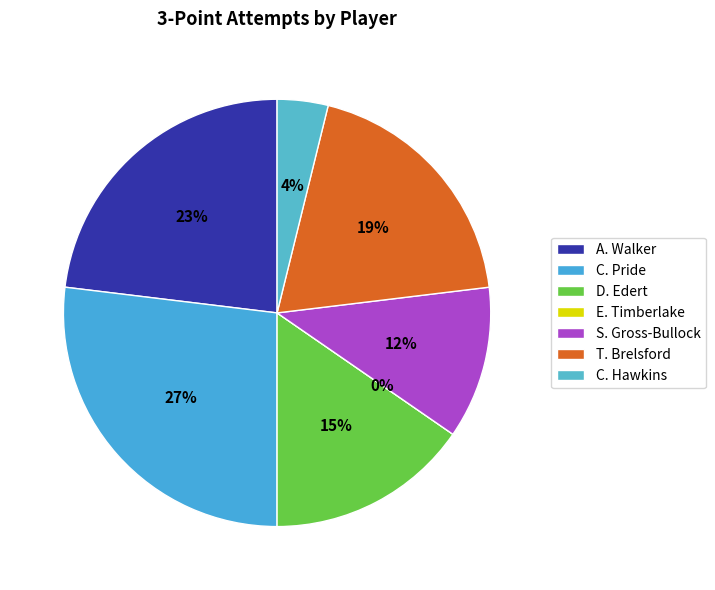

Is E. Timberlake the majority of the pie?

No